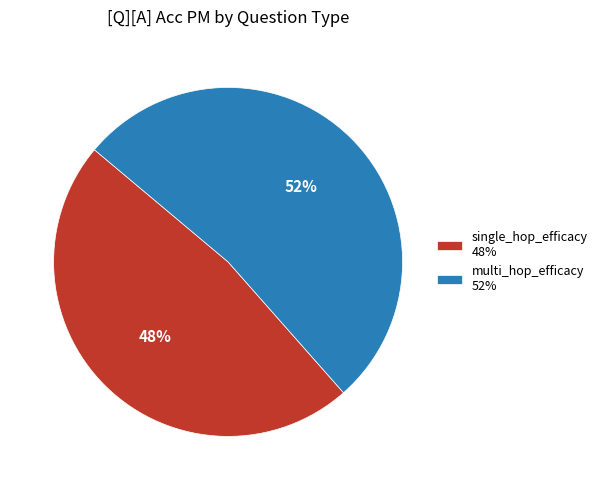

To the nearest percent, what is the combined percentage of single_hop_efficacy and multi_hop_efficacy?

100%